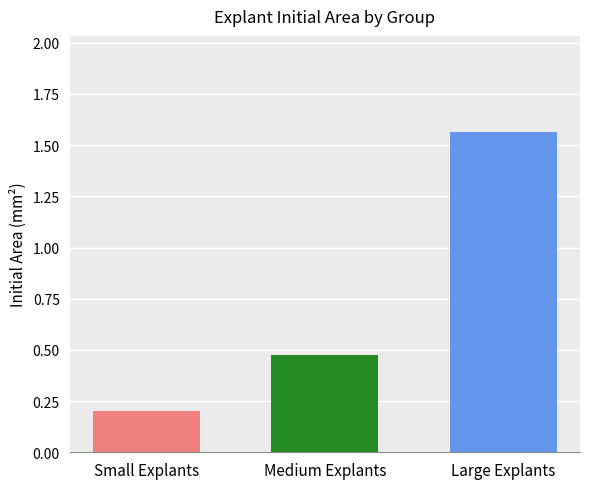

What is the difference between the highest and lowest values at Medium Explants?

1.4